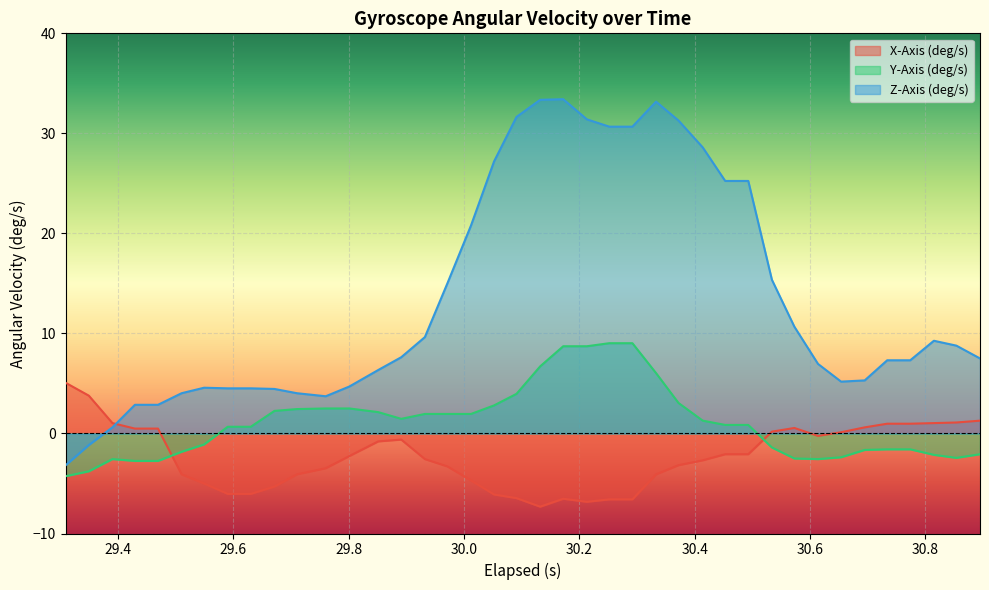

True or false: Z-Axis (deg/s) and Y-Axis (deg/s) cross at least once.

False